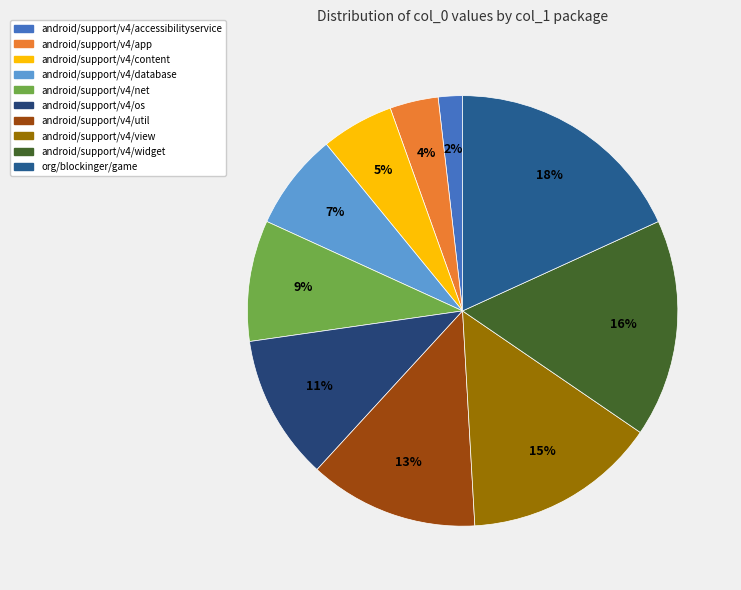

True or false: android/support/v4/widget accounts for 16% of the total.

True